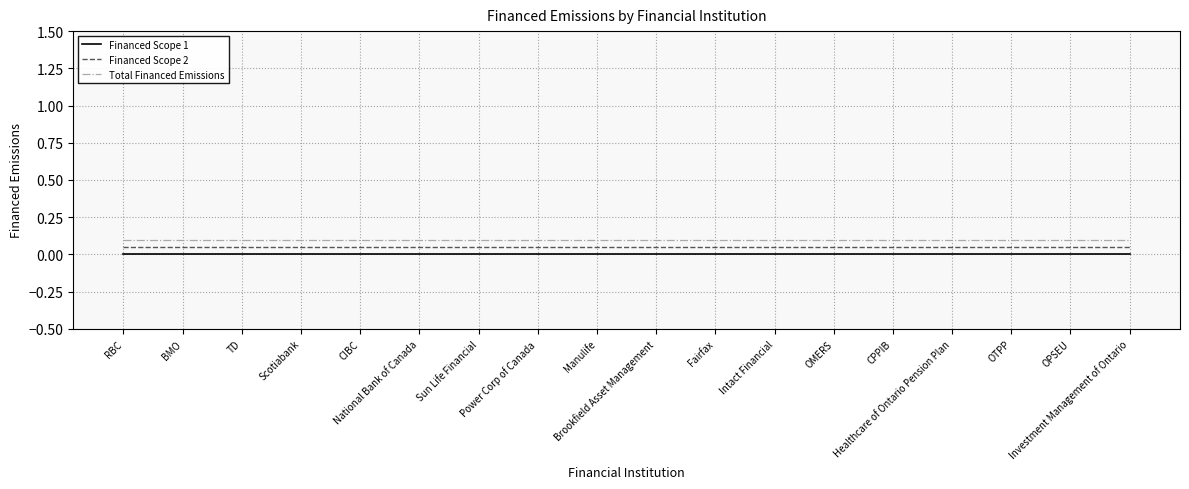

Does the chart have visible grid lines?

Yes